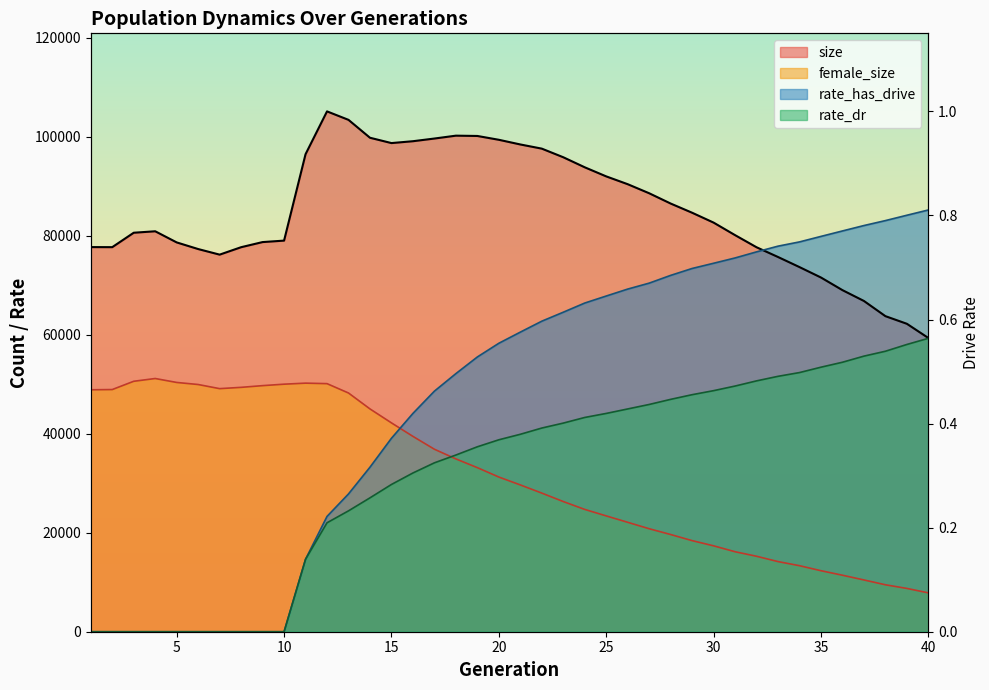

In size, how many points are higher than both neighbors (excluding endpoints)?

3